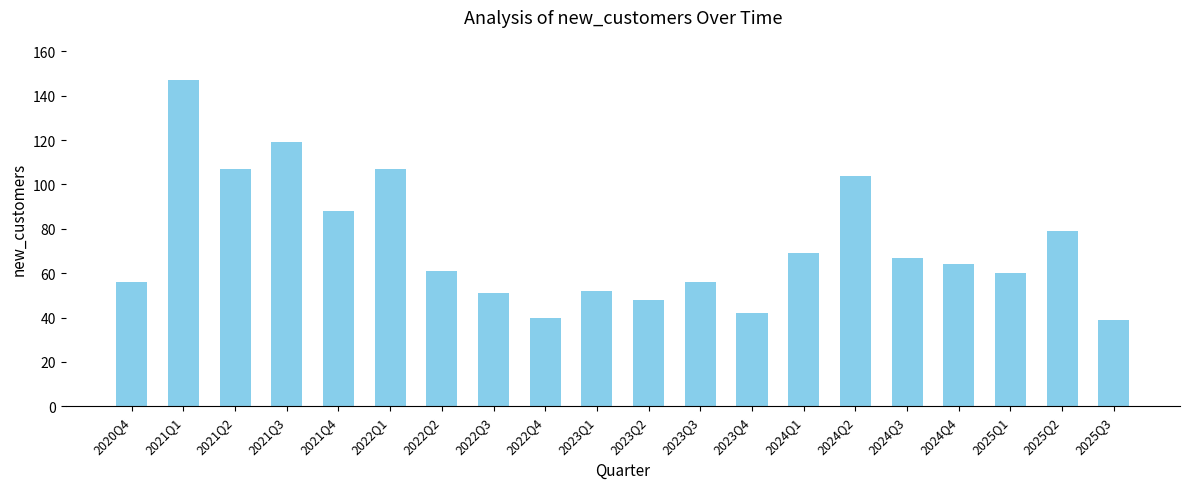

Reading left to right, list all the values displayed in this chart.

2020Q4=56	2021Q1=147	2021Q2=107	2021Q3=119	2021Q4=88	2022Q1=107	2022Q2=61	2022Q3=51	2022Q4=40	2023Q1=52	2023Q2=48	2023Q3=56	2023Q4=42	2024Q1=69	2024Q2=104	2024Q3=67	2024Q4=64	2025Q1=60	2025Q2=79	2025Q3=39